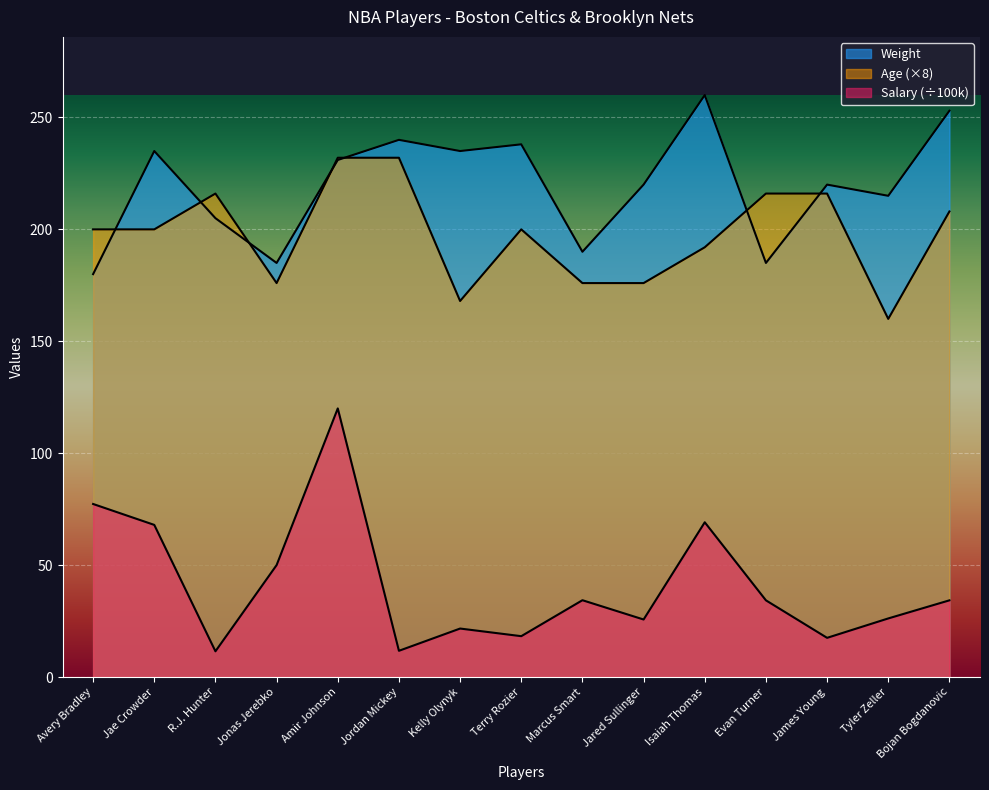

True or false: Weight and Salary intersect in this chart.

False